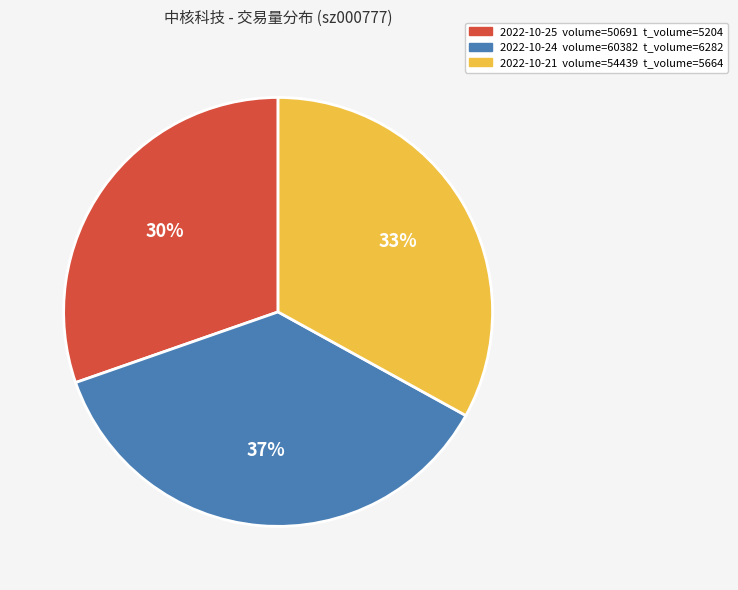

What is the largest slice in the pie chart?

2022-10-24 volume=60382 t_volume=6282